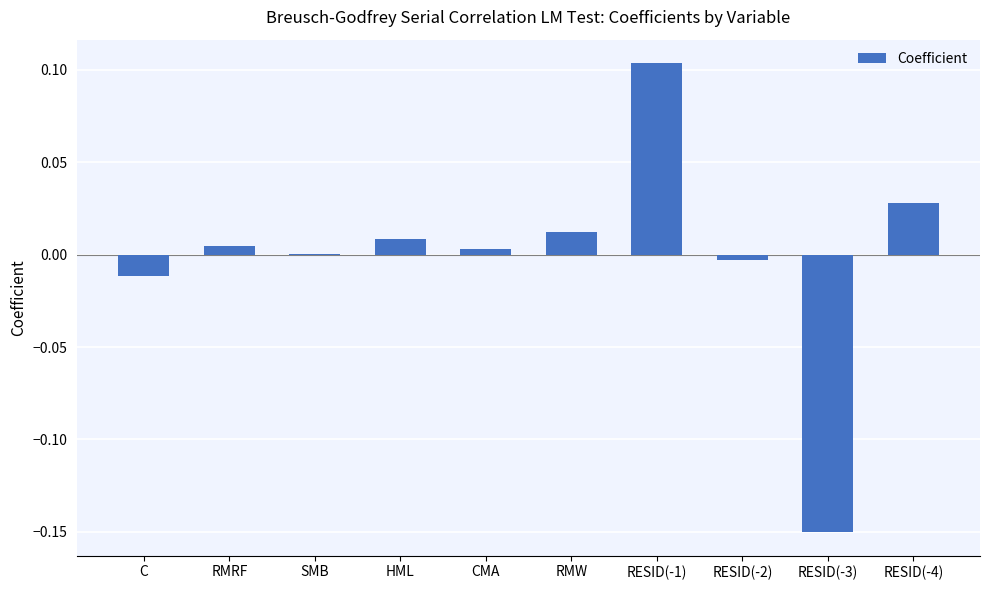

True or false: the data shows 0.0 at SMB.

True